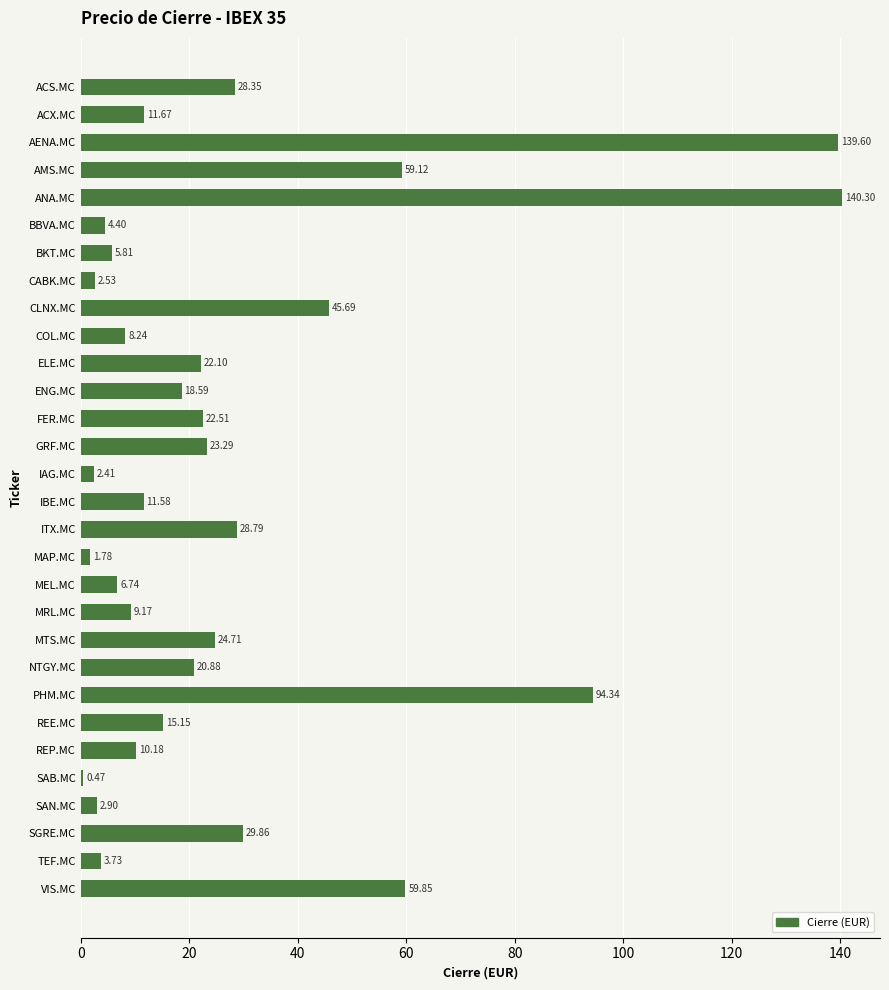

What is the change in value from COL.MC to REP.MC?

+1.9